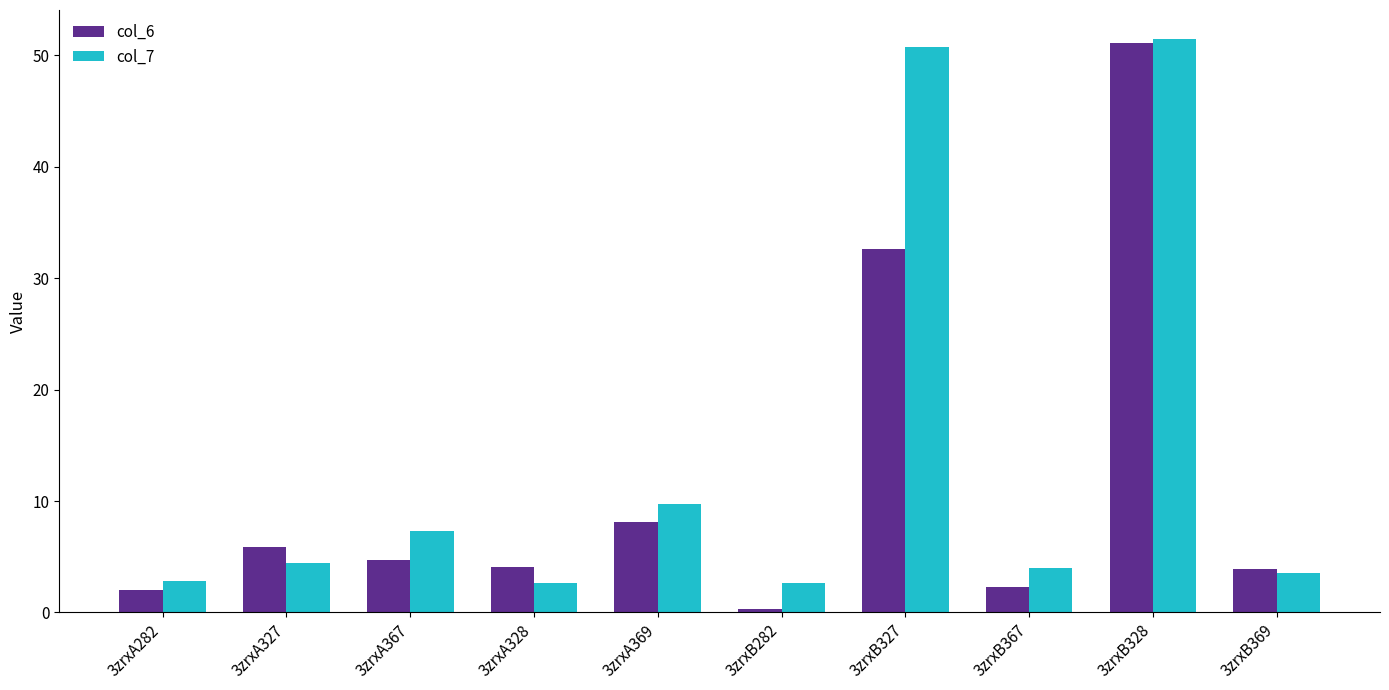

How many series are shown in this chart?

2